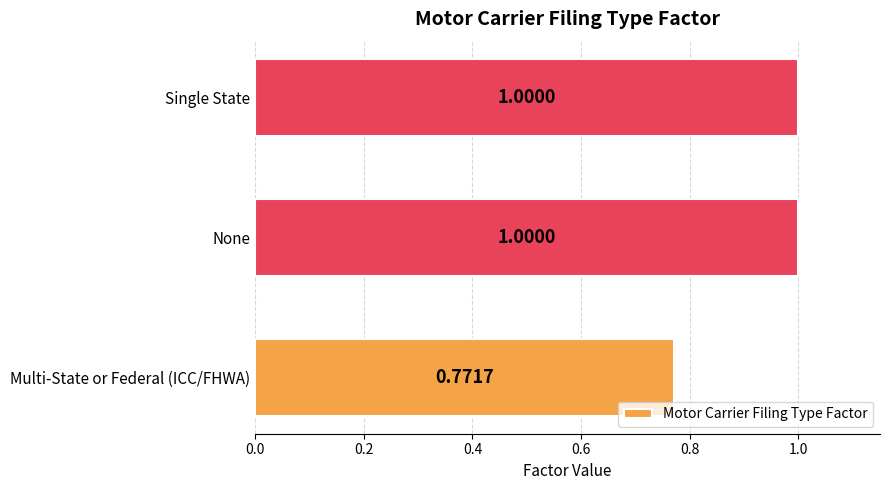

Between Single State and Multi-State or Federal (ICC/FHWA), which is larger?

Single State